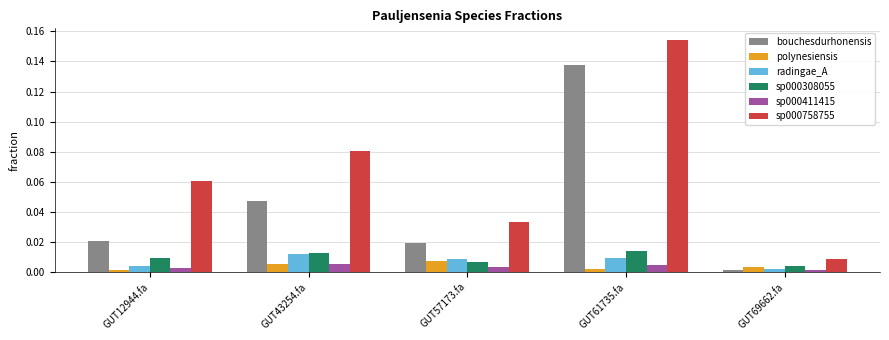

What are all the series names shown in the legend?

bouchesdurhonensis, polynesiensis, radingae_A, sp000308055, sp000411415, sp000758755